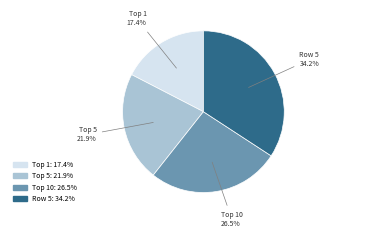

How many segments does this pie chart have?

4